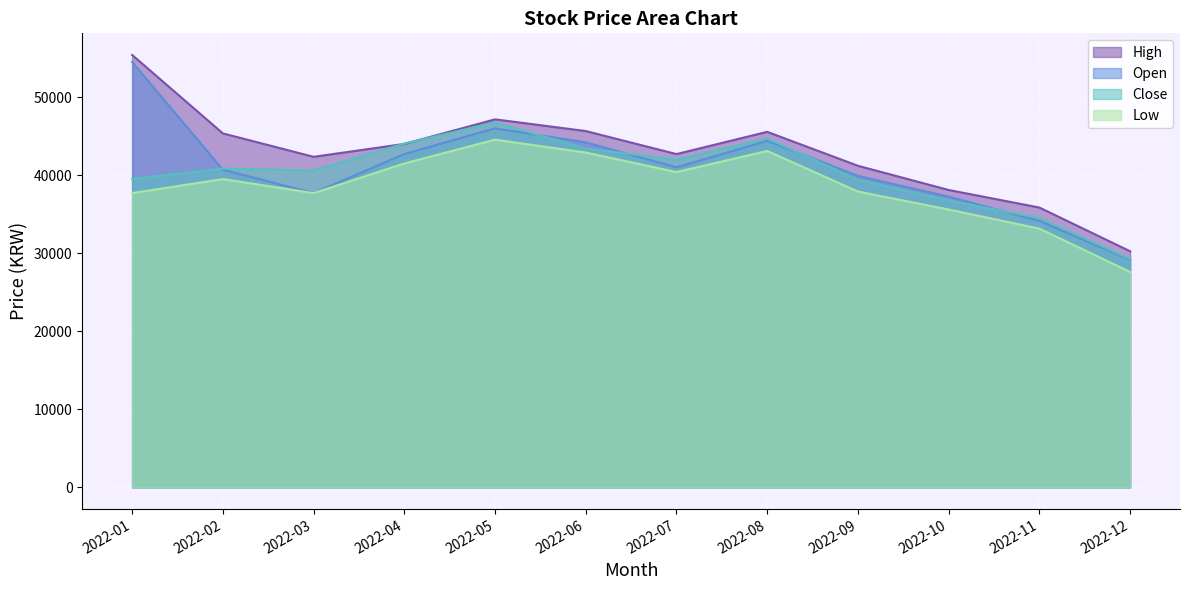

Which series has the largest total across all categories?

High